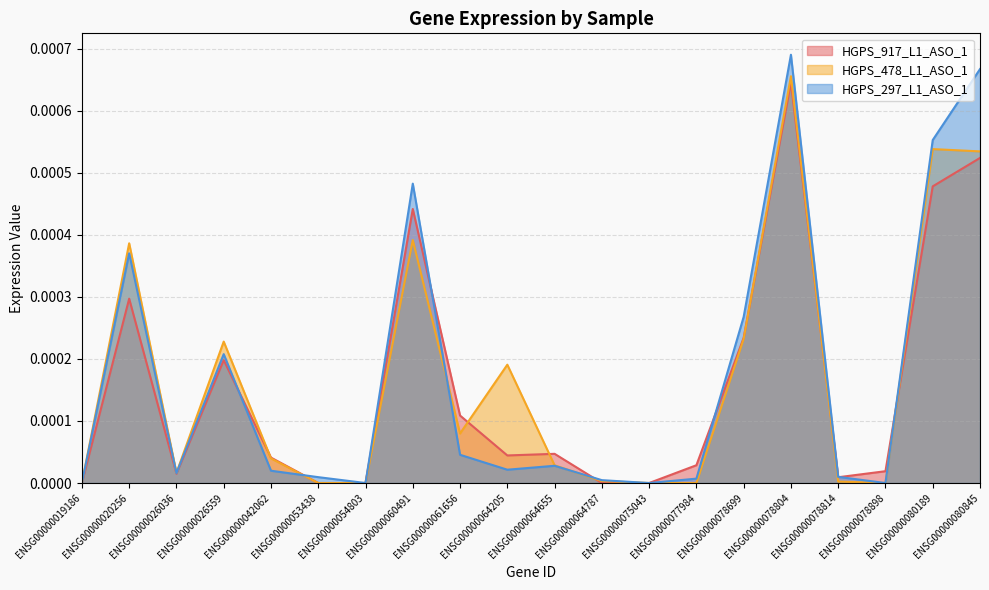

True or false: HGPS_478_L1_ASO_1 has more than 0 points higher than both neighbors.

True